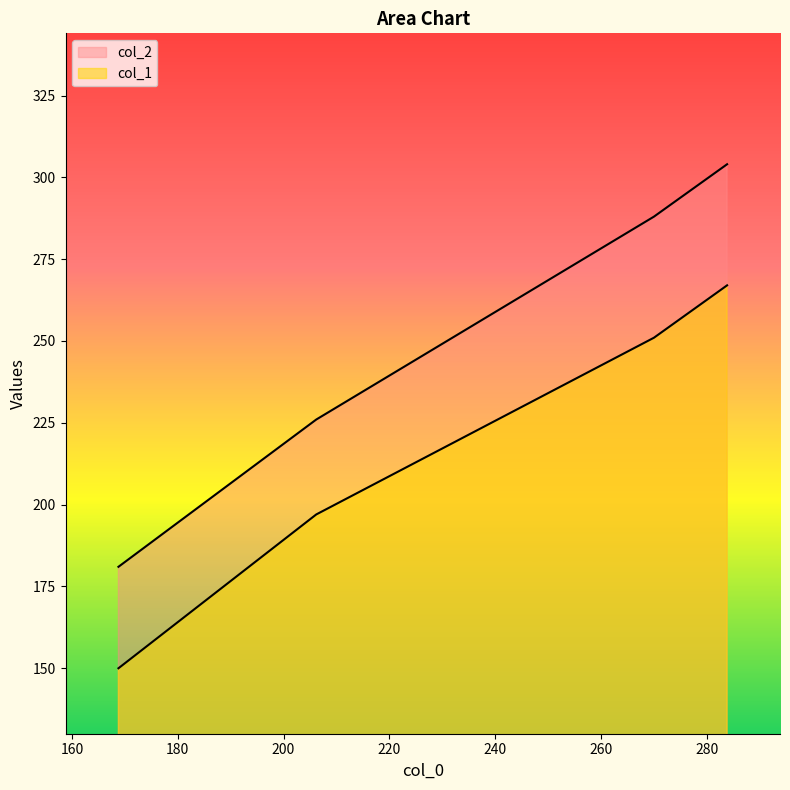

How many lines are shown in the chart?

2